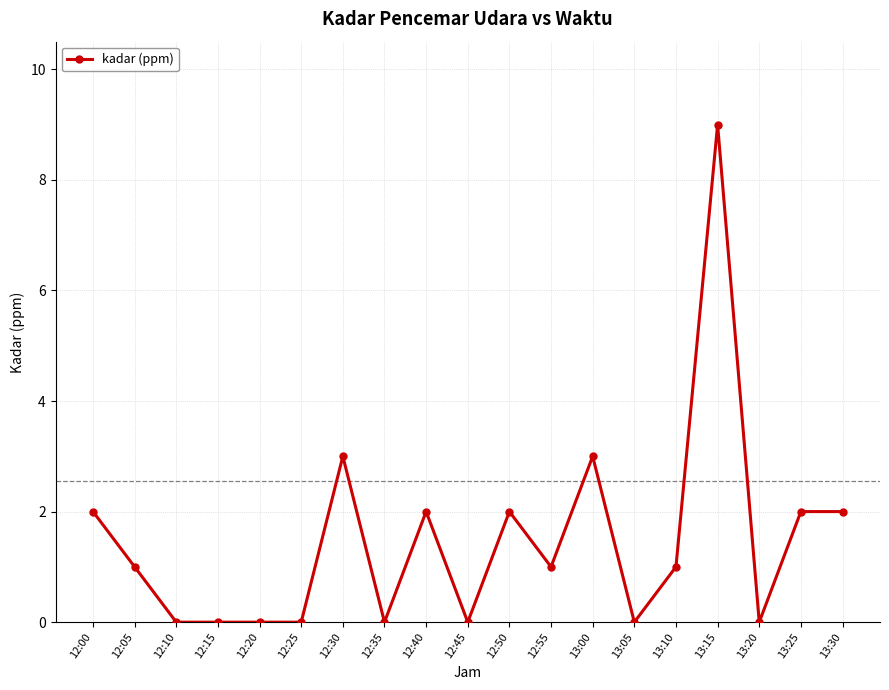

Where does the data first go above 1?

12:00